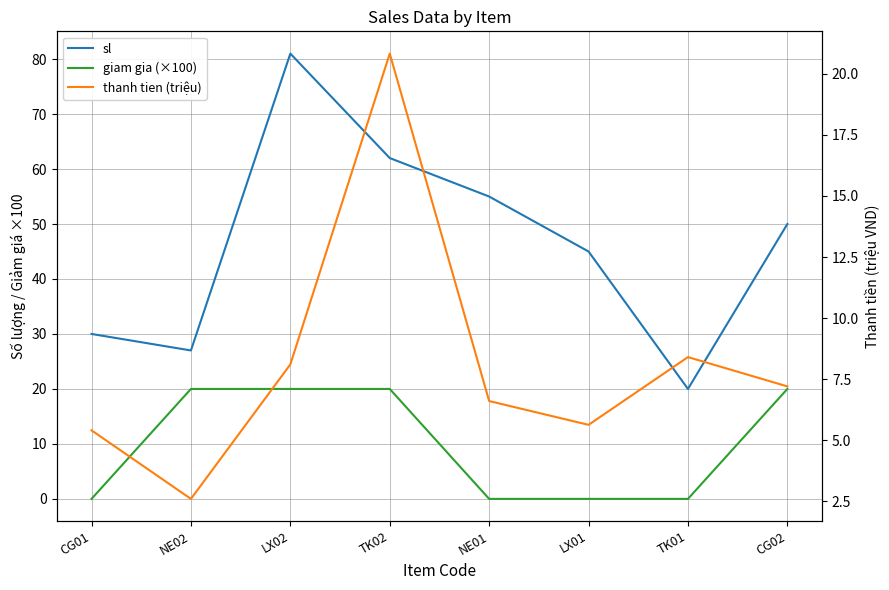

Is this an area chart (filled region under the line)?

No